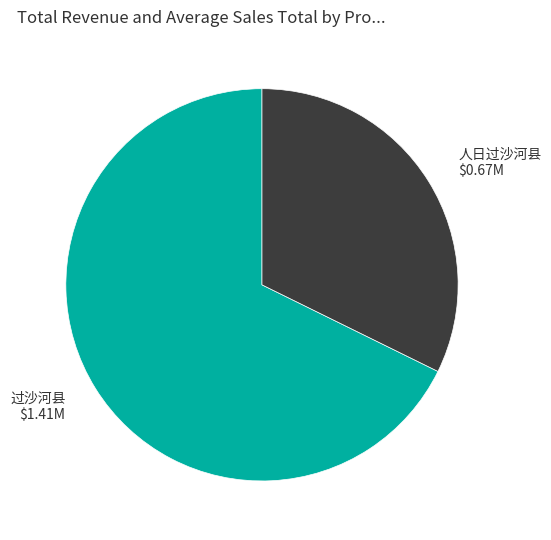

The 过沙河县 slice represents 41% of the pie. True or false?

False